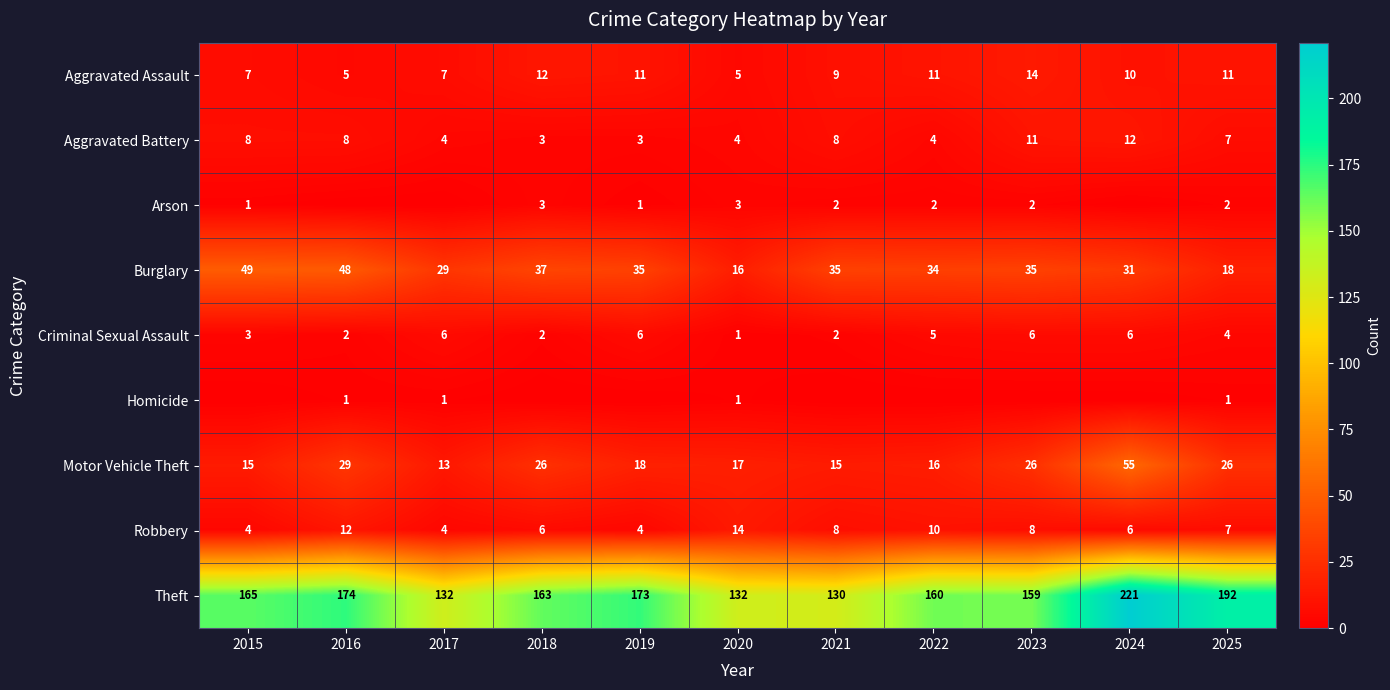

Is it true that Aggravated Assault equals 5 at 2016?

True